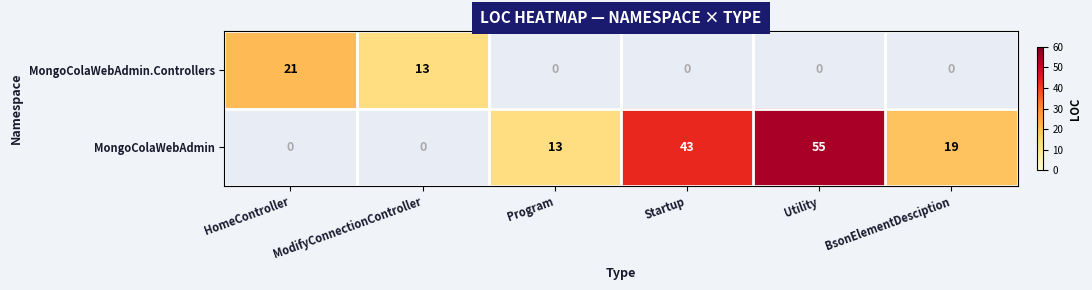

What is the spread (max minus min) of values at ModifyConnectionController?

13